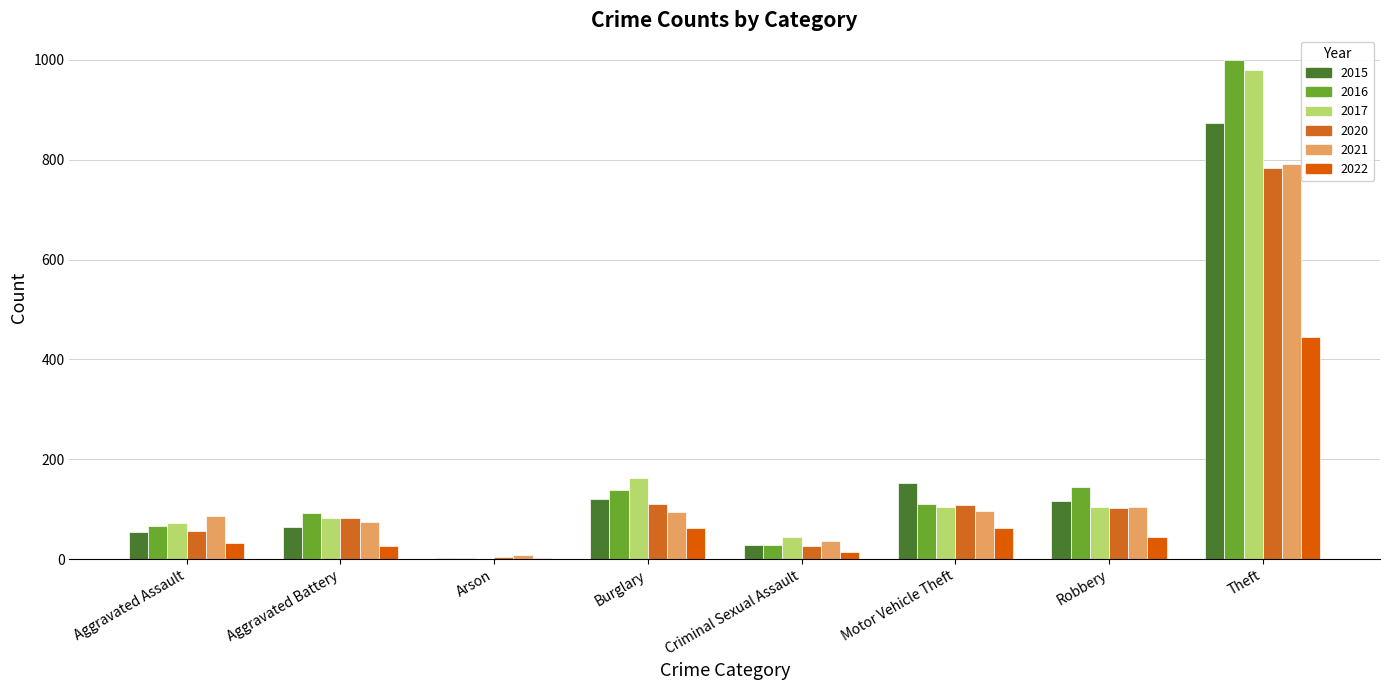

How many groups of bars are there?

8